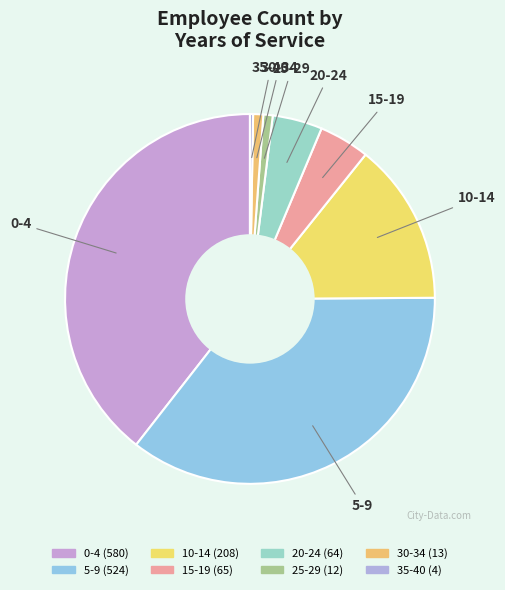

Which slice is the largest?

0-4